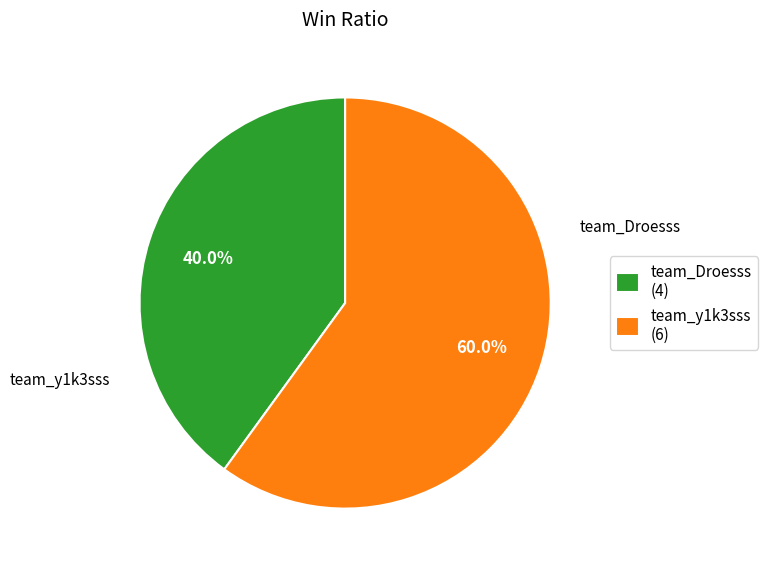

The team_y1k3sss slice represents 60% of the pie. True or false?

True